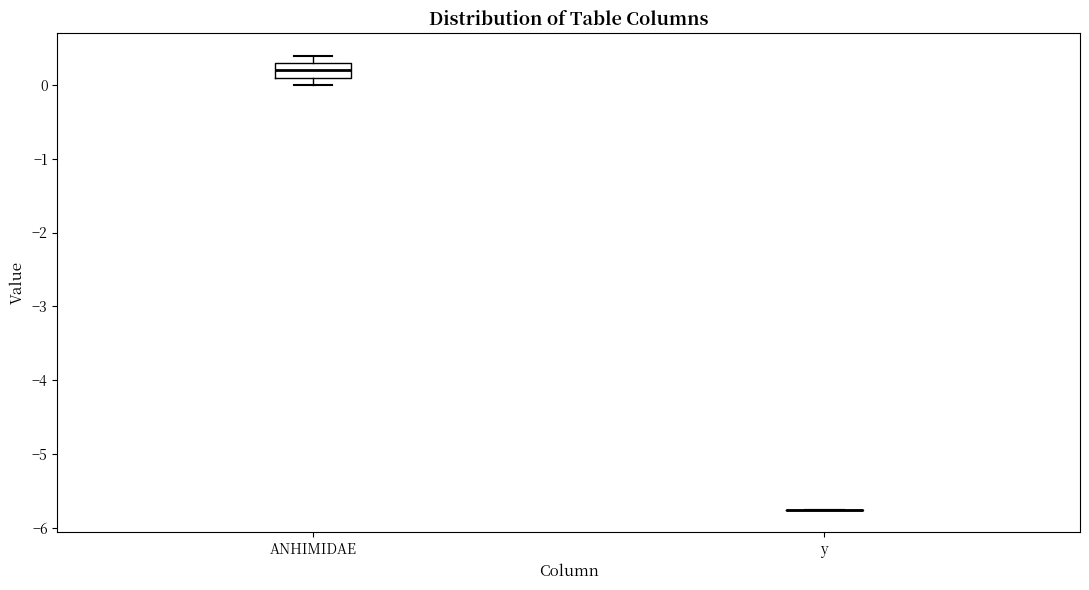

Where is the upper edge of the box for ANHIMIDAE on the y-axis? The values are not printed on the chart, so give them approximately, as read against the axis.

0.3